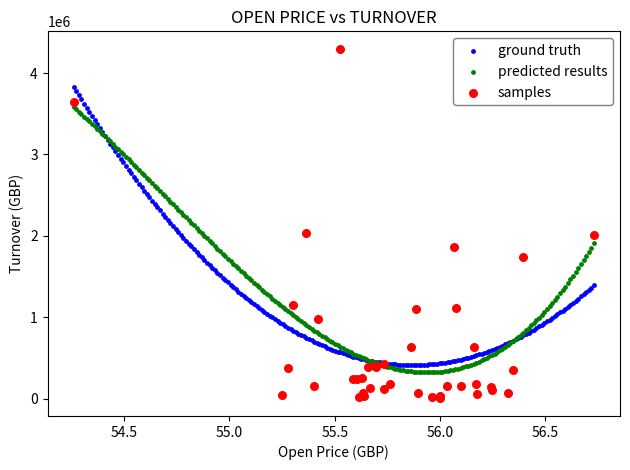

Which series reaches the minimum Y coordinate?

samples